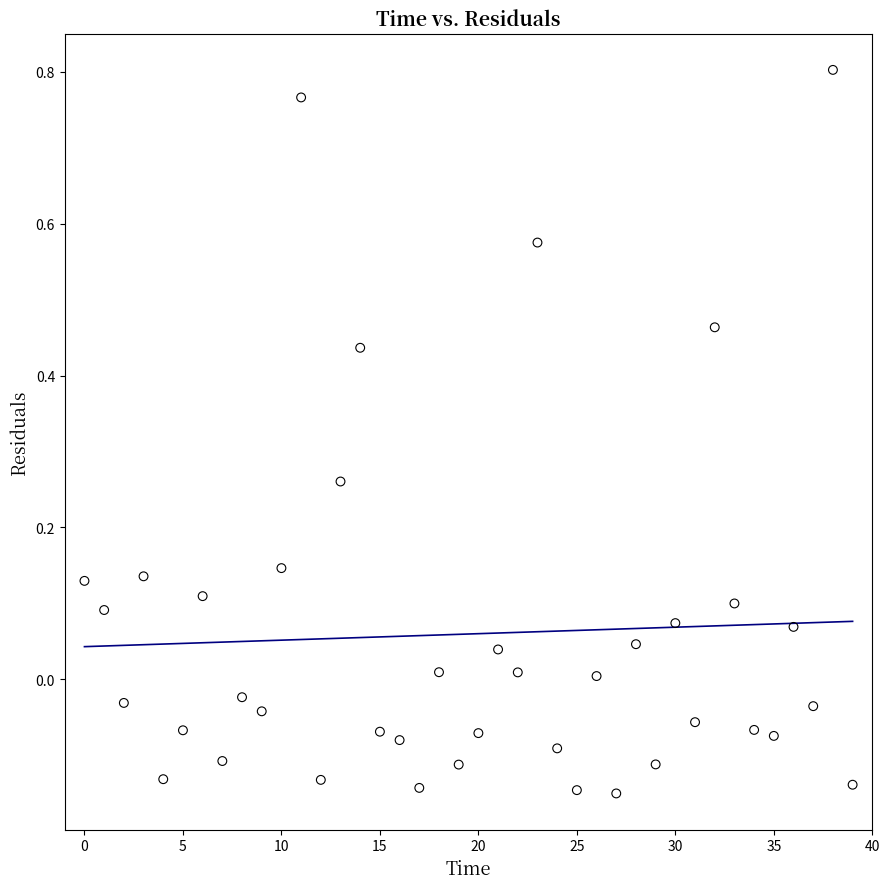

What is the range of Y values (max minus min)?

1.0